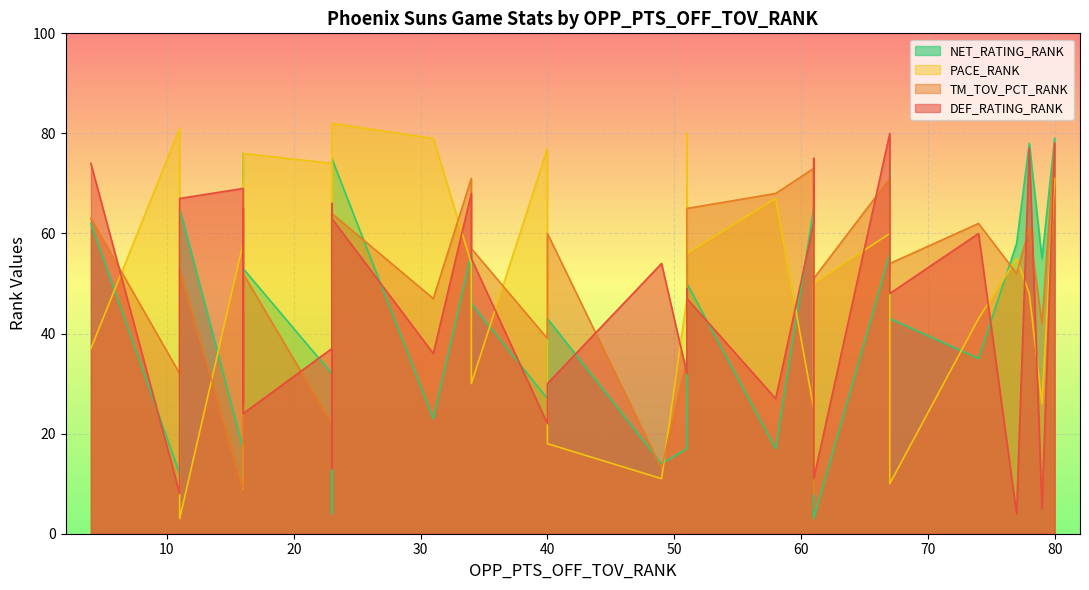

Is it true that DEF_RATING_RANK equals 4 at 77?

True